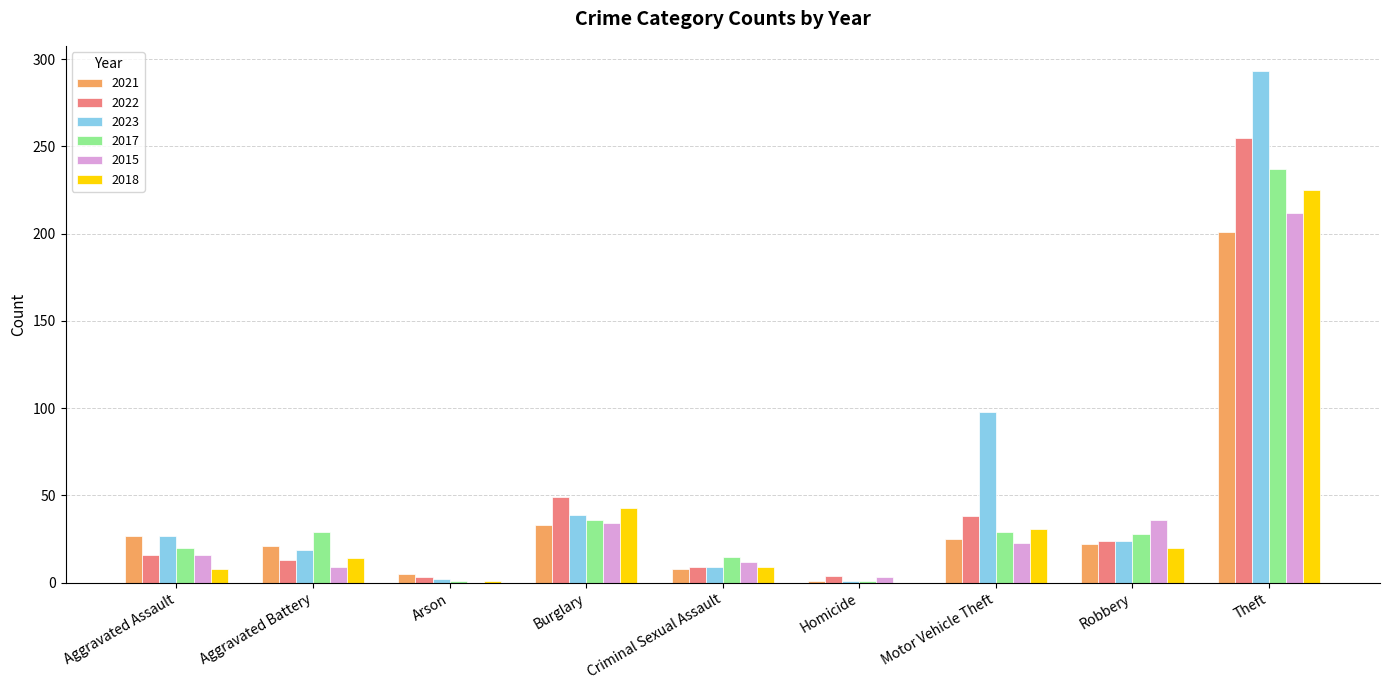

How many groups of bars are there?

9